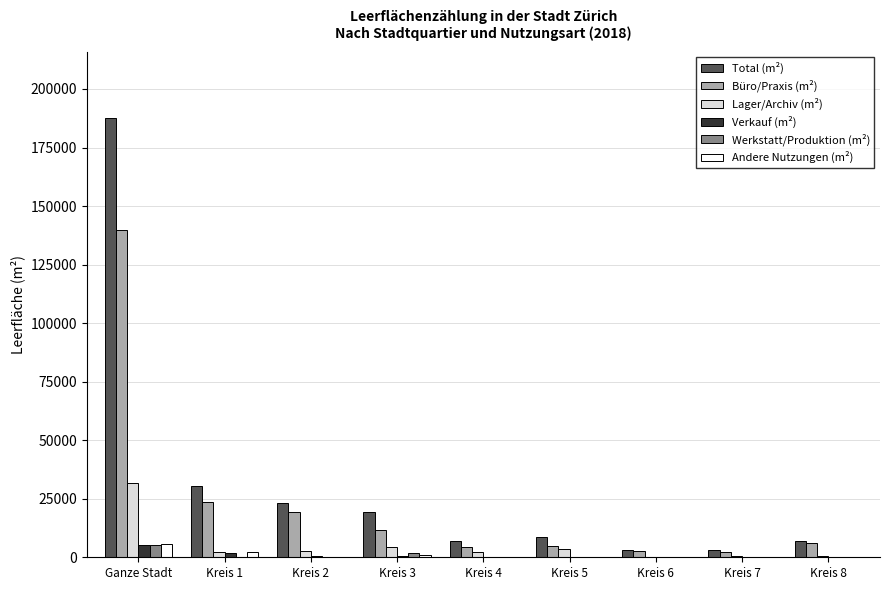

Between Ganze Stadt and Kreis 1, which series saw the biggest shift?

Total (m²)